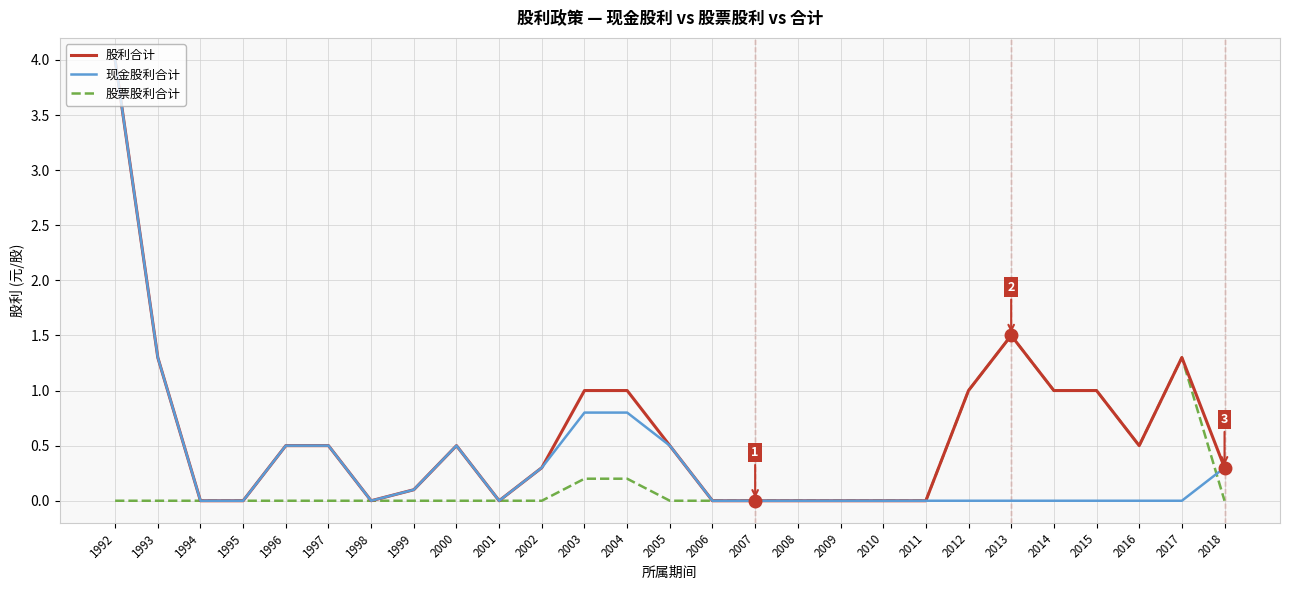

What is the average value of the 股利合计 series?

0.6